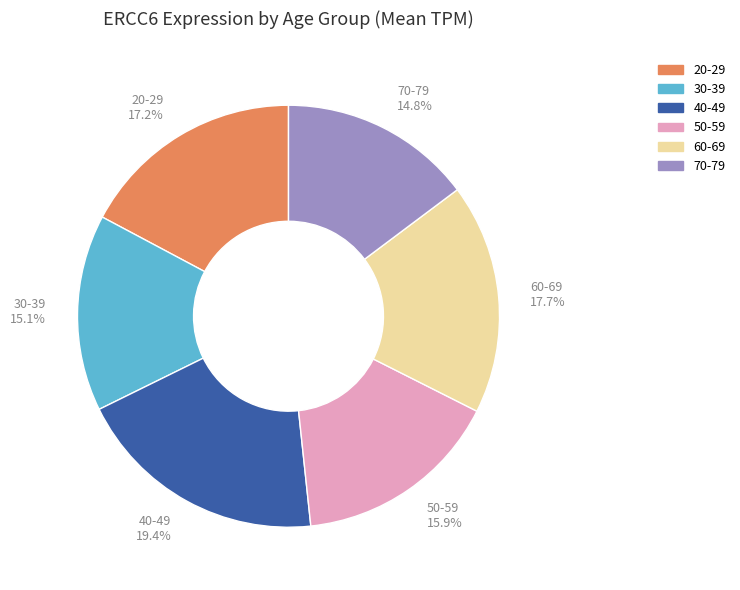

How much of the chart is everything except 70-79?

85.2%